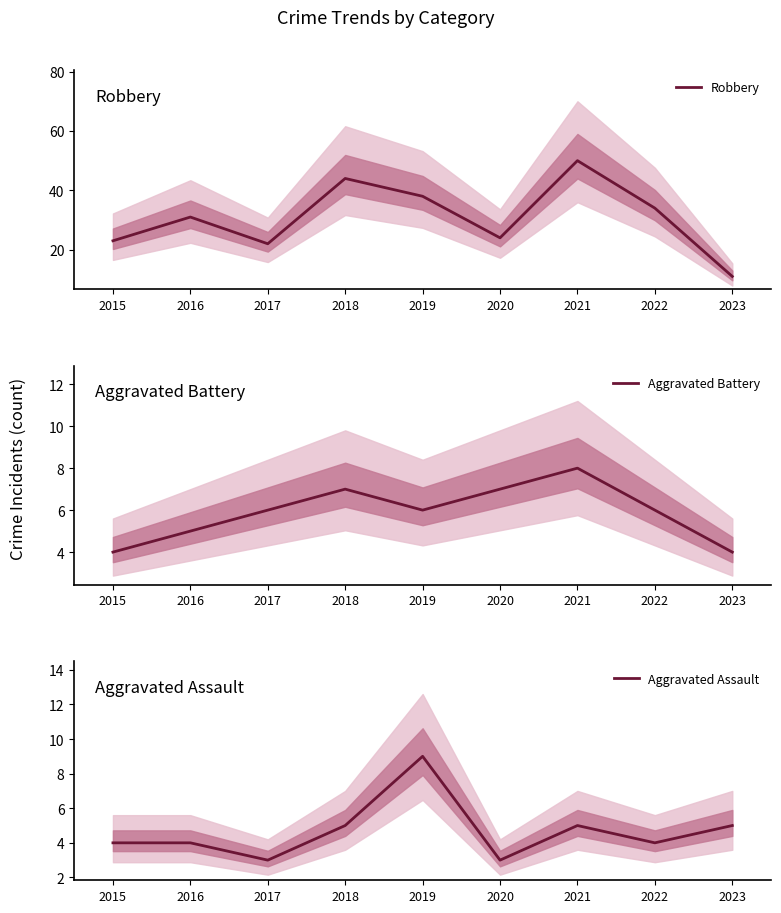

Which series has the largest range (max minus min)?

Robbery